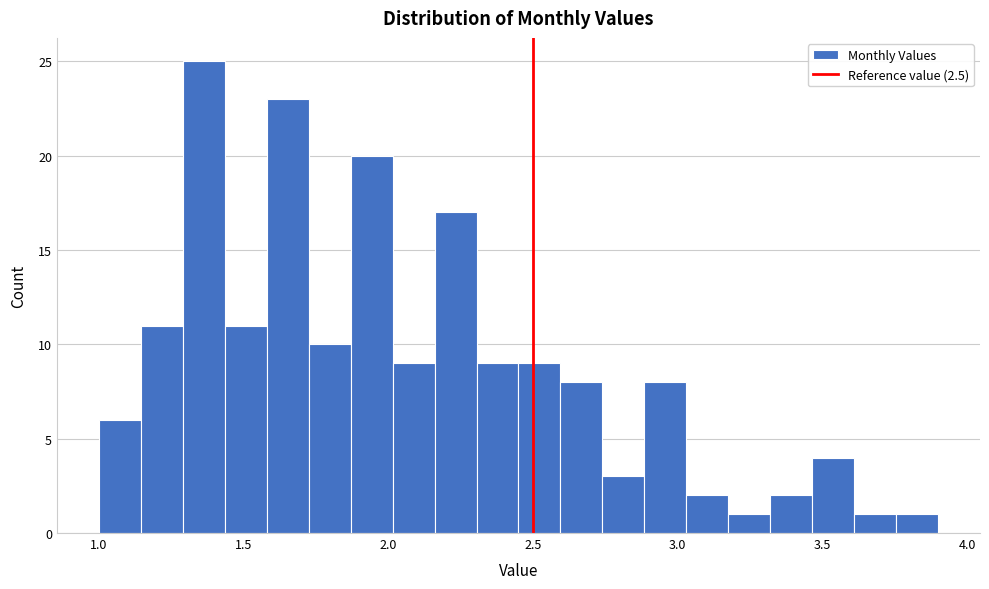

Read against the x-axis, roughly where is the centre of the tallest bar?

1.35